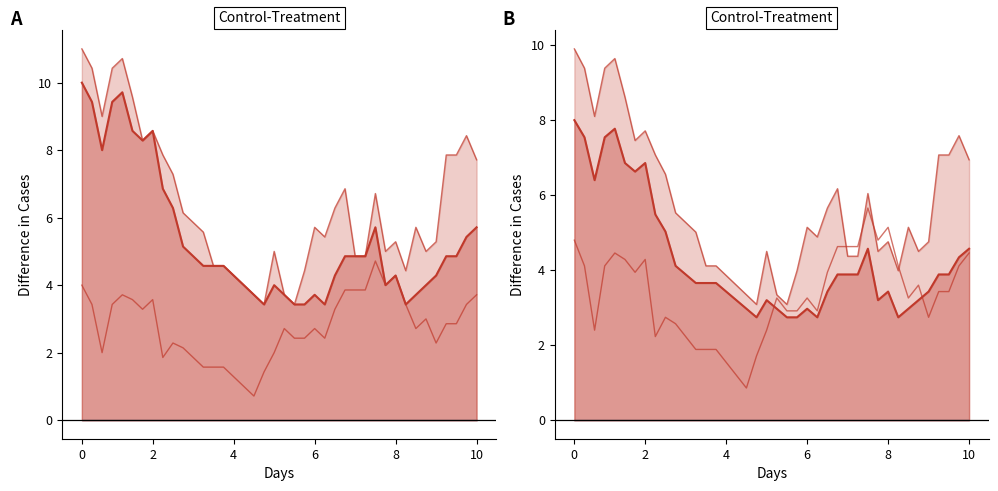

Is it true that Upper CI equals 14.0 at 6?

False